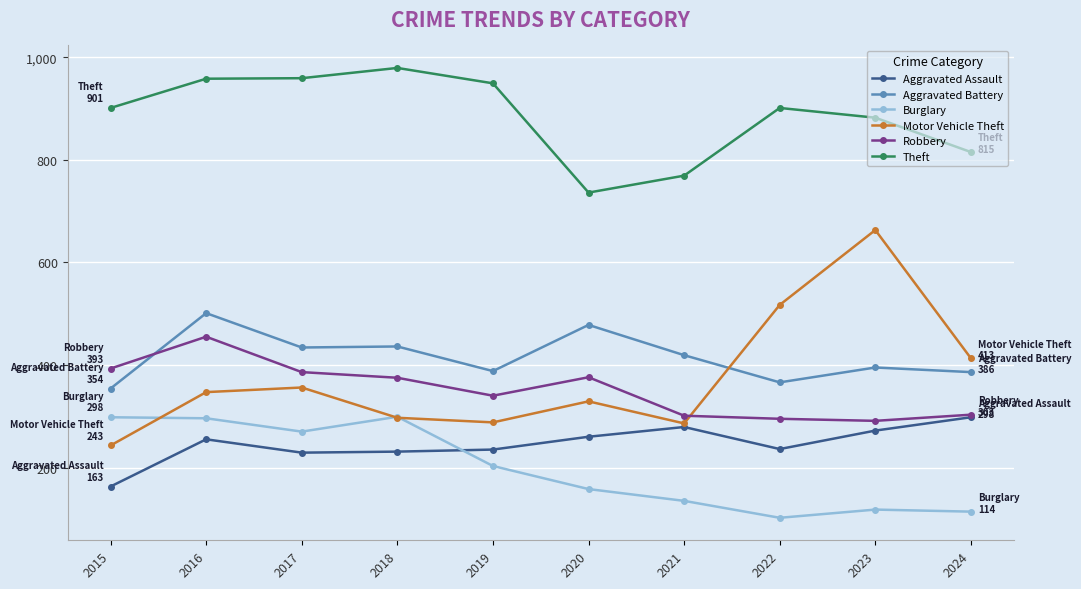

What is the difference between the highest and lowest values at 2021?

634